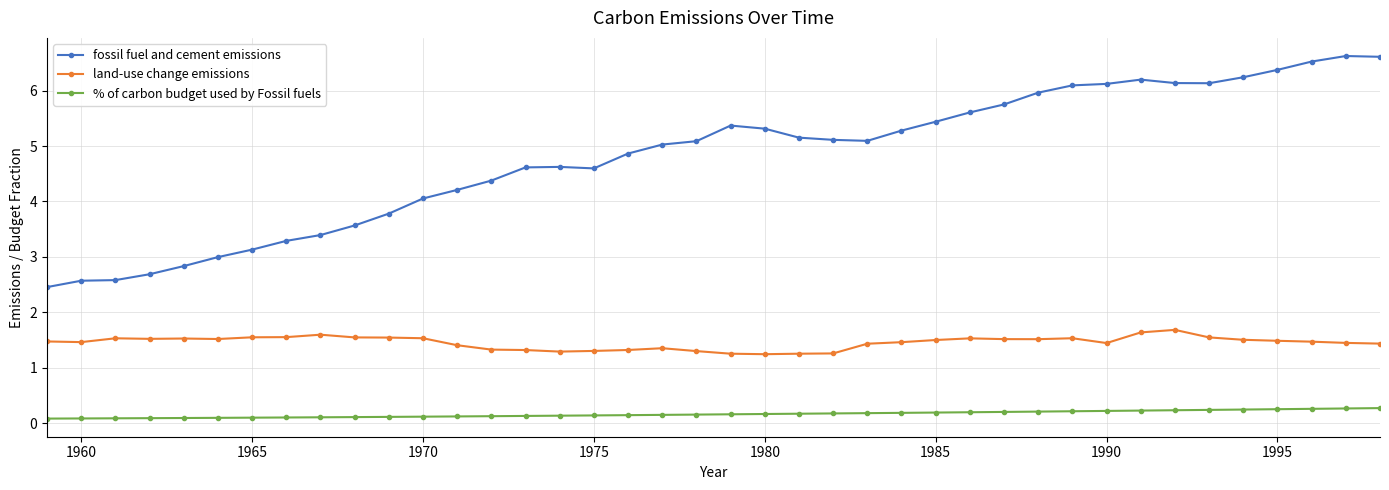

Does the chart have visible grid lines?

Yes